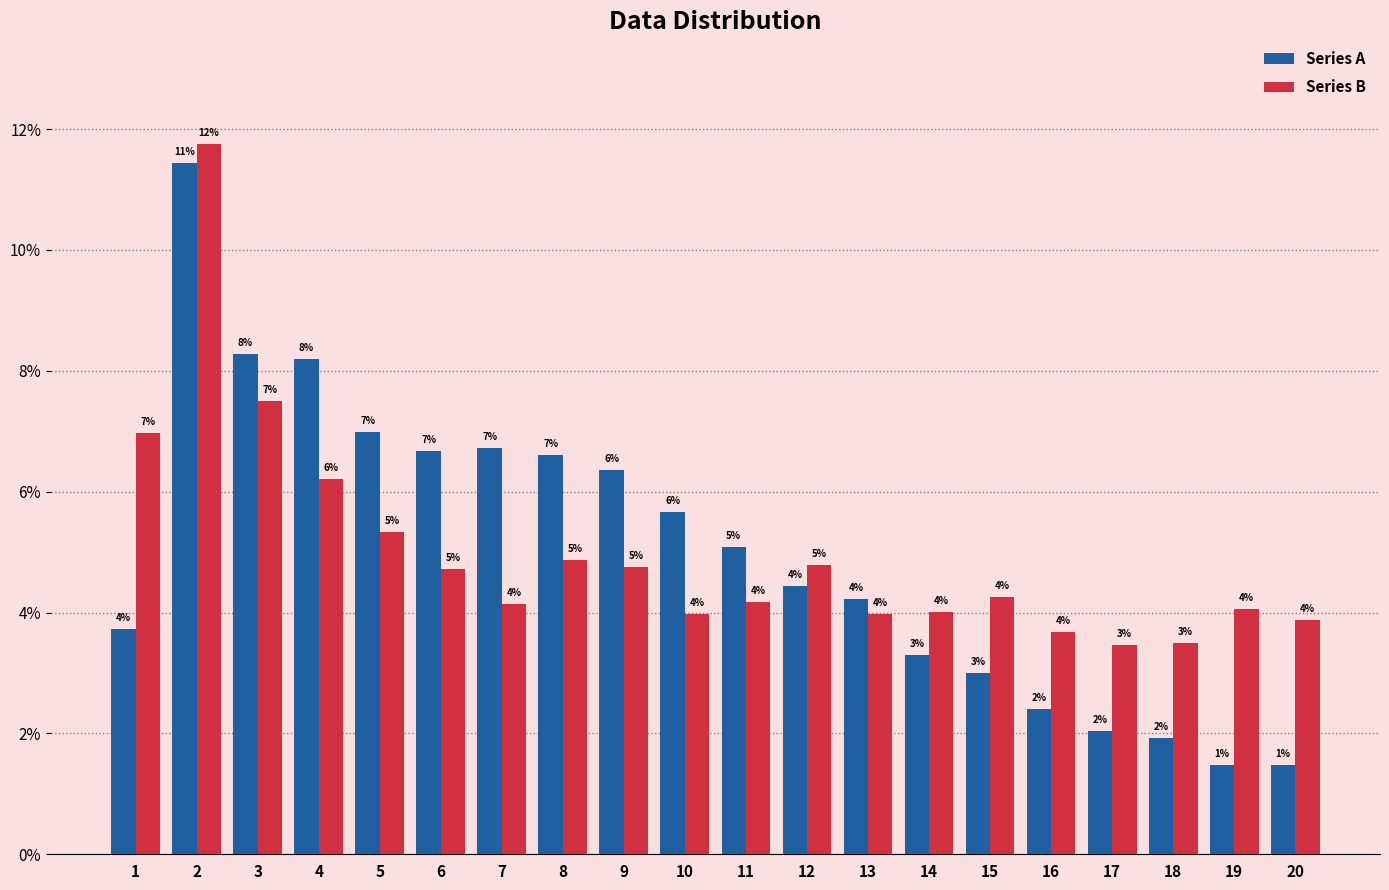

Is it true that Series B equals 2.6 at 5?

False